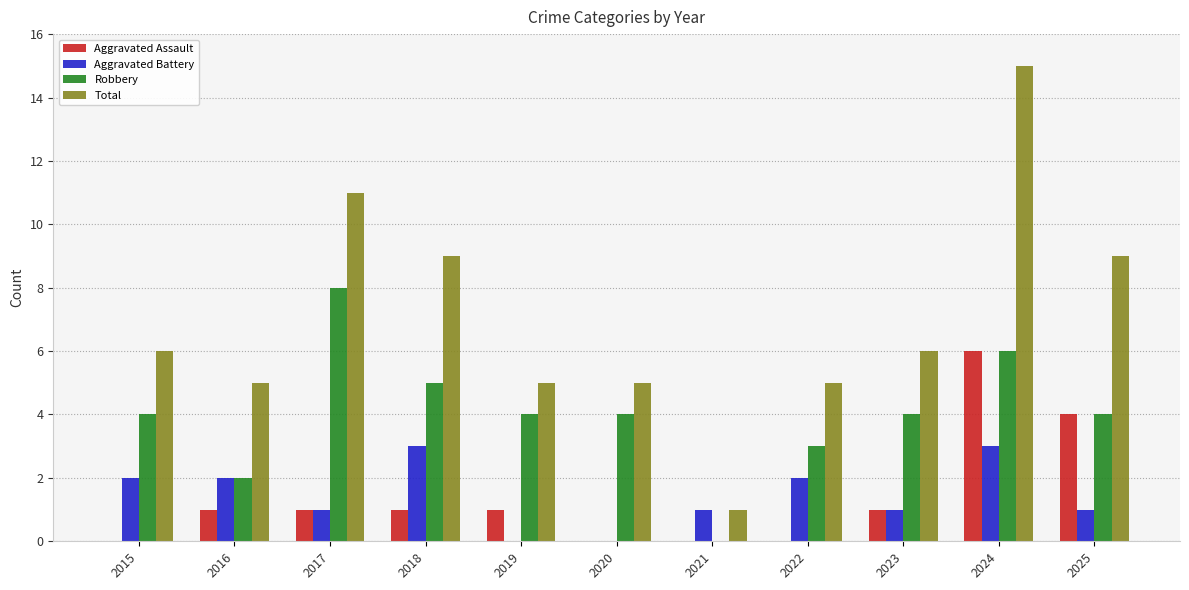

What are all the series names shown in the legend?

Aggravated Assault, Aggravated Battery, Robbery, Total